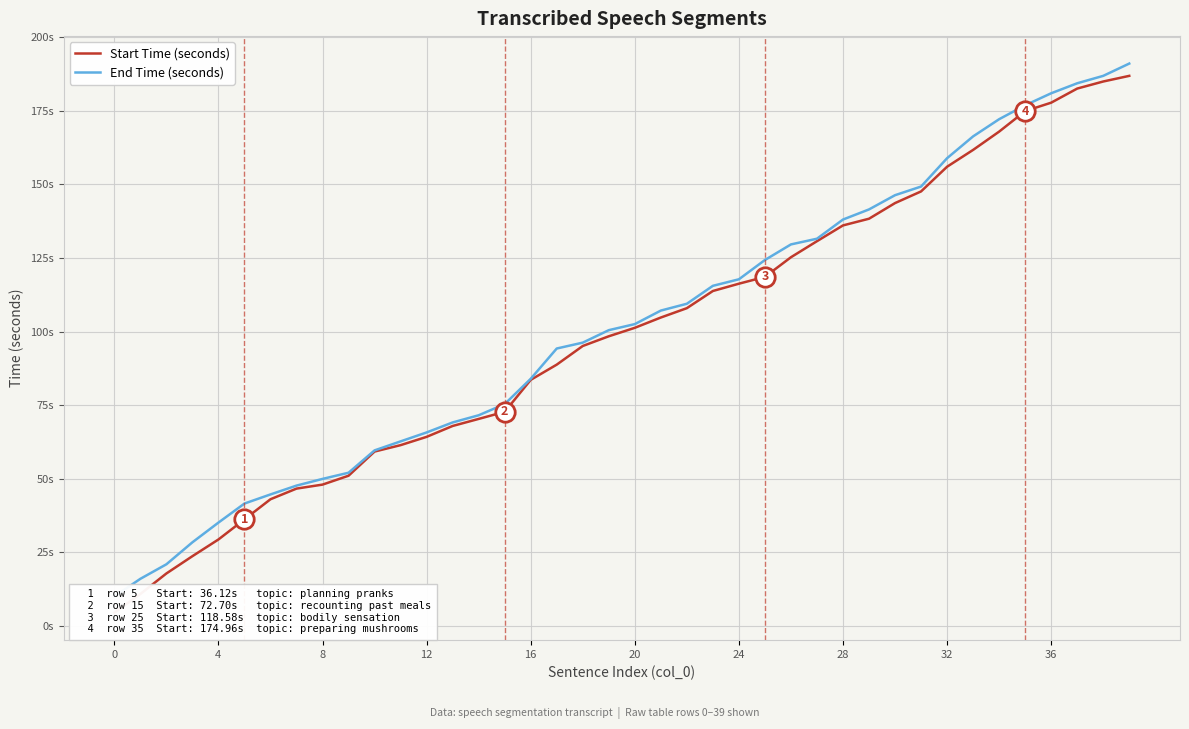

True or false: End Time (seconds) and Start Time (seconds) cross at least once.

False